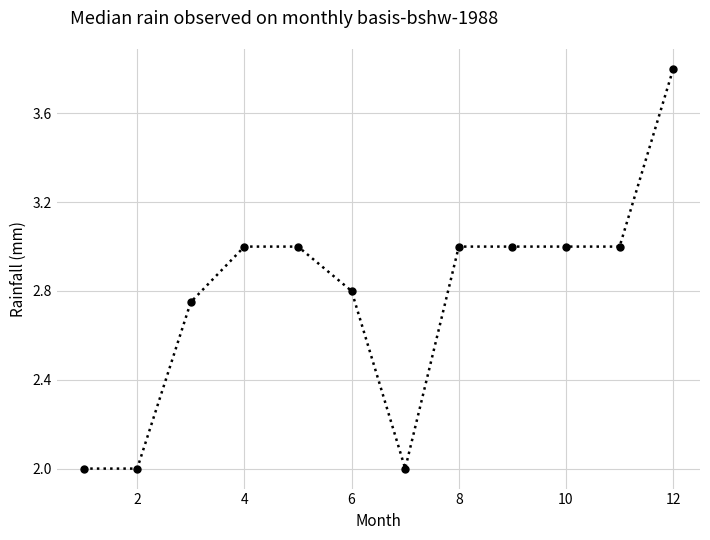

What is the difference between the second highest and second lowest values?

1.0